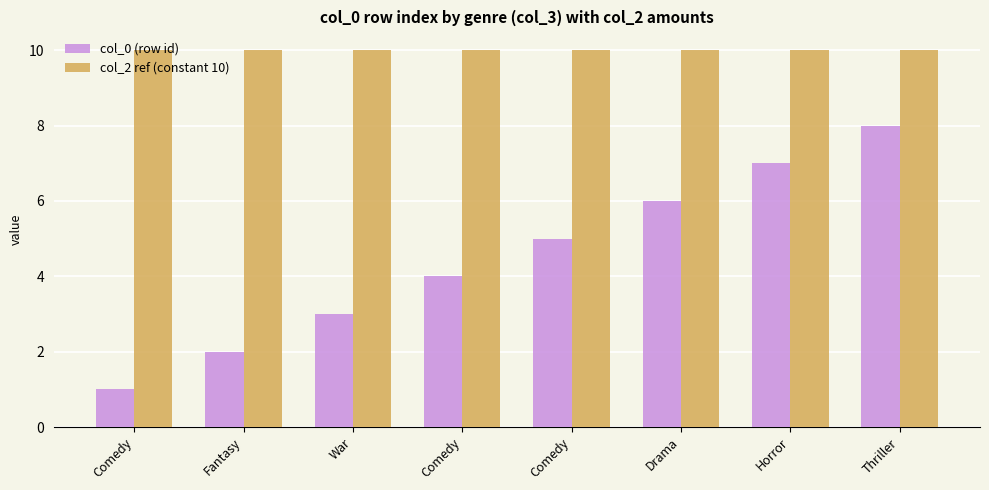

Where is col_2 ref (constant 10) nearest to the value 10?

Comedy